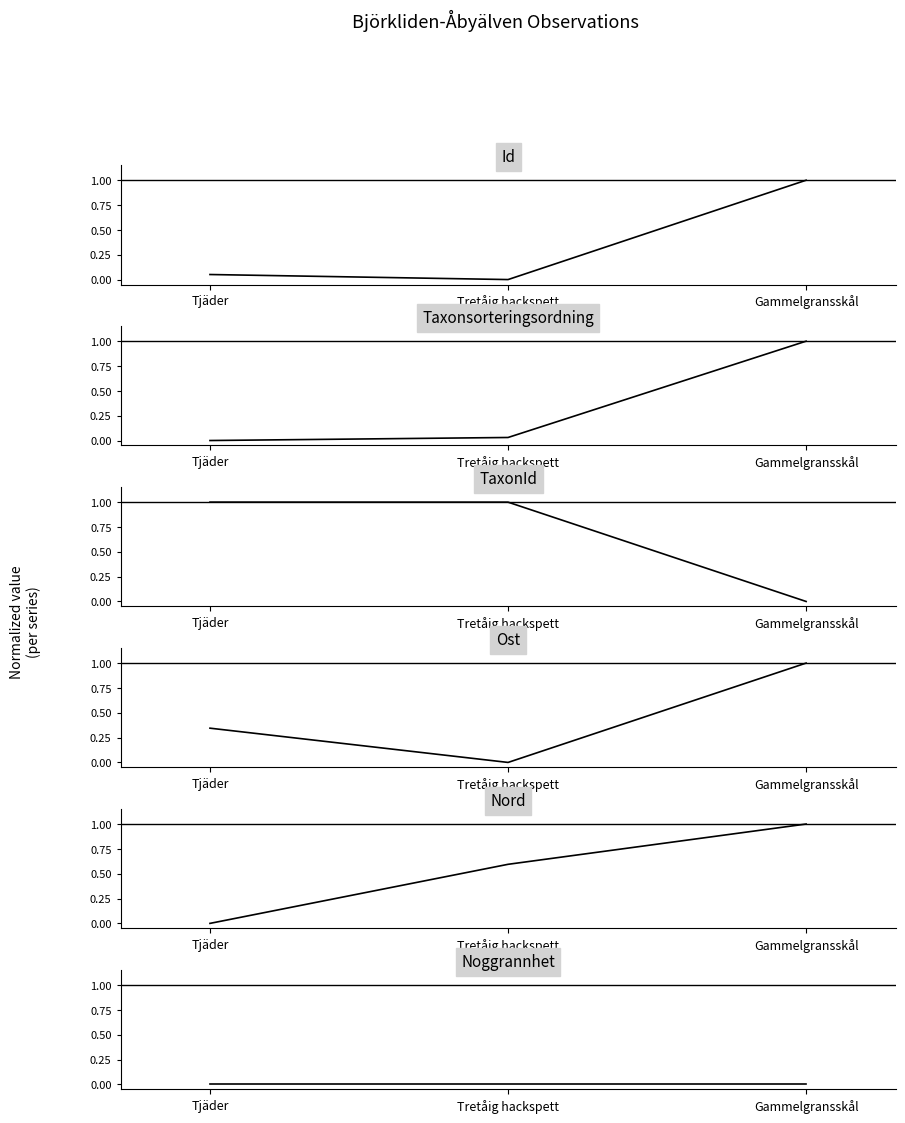

Rank the categories by Noggrannhet value from lowest to highest.

Tjäder, Tretåig hackspett, Gammelgransskål